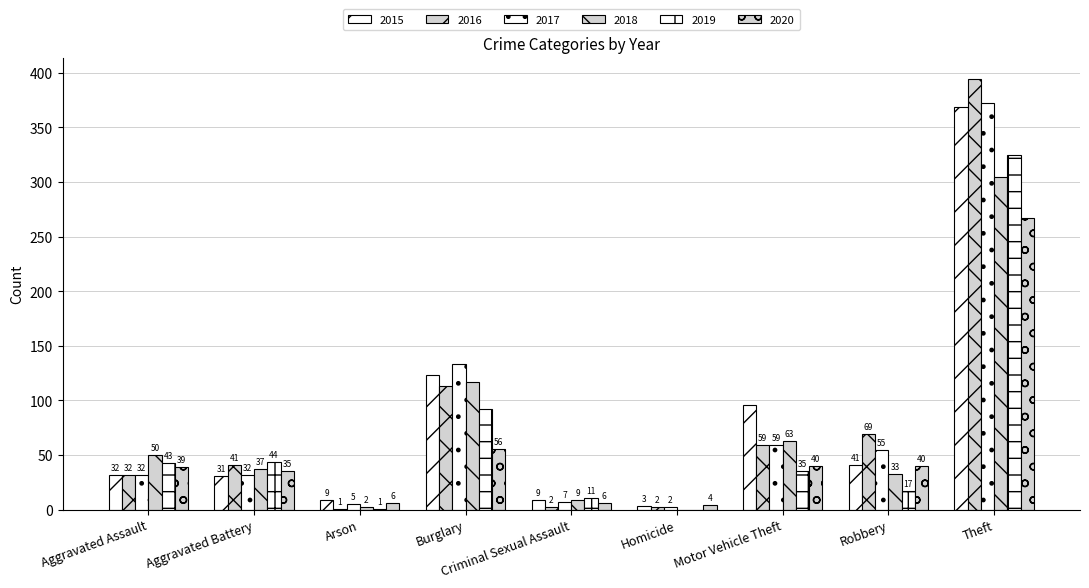

Where is 2018 nearest to the value 152?

Burglary